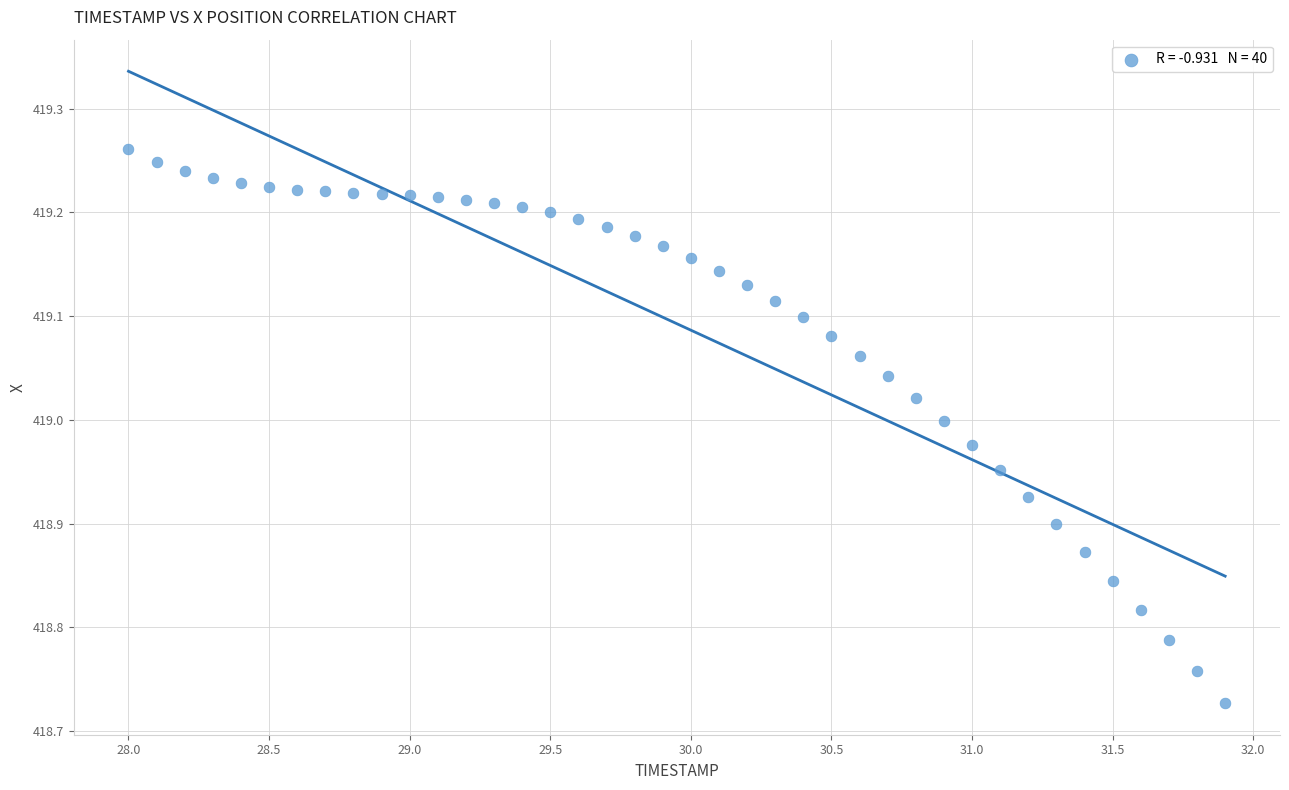

What is the range of X values (max minus min)?

3.9